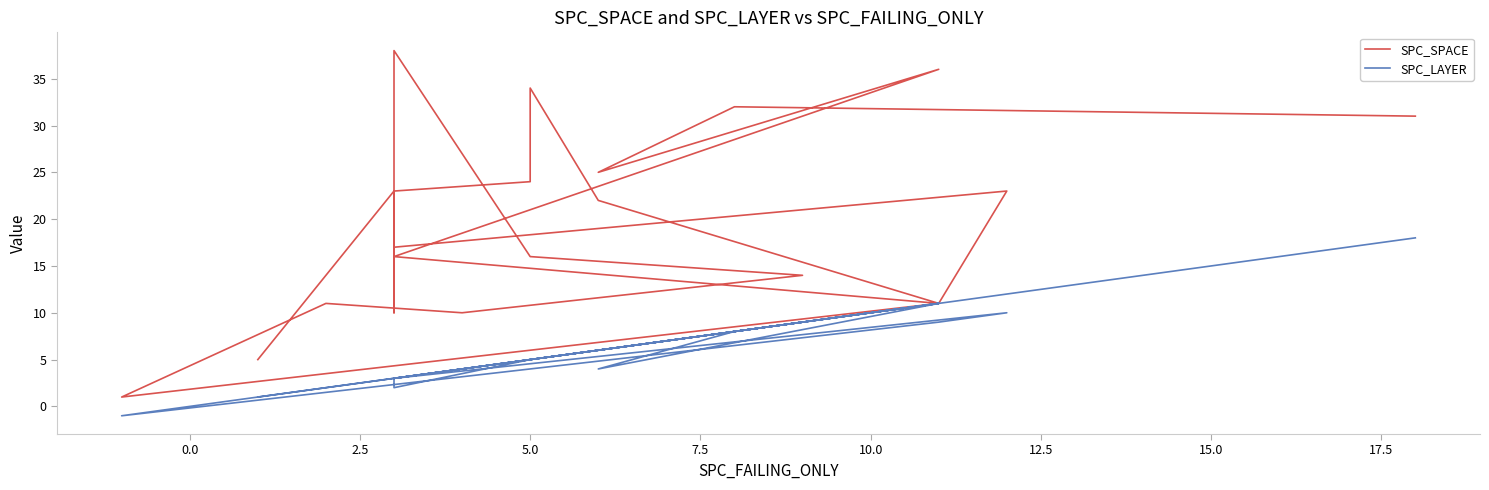

At which category does SPC_LAYER reach its first local peak?

5.0